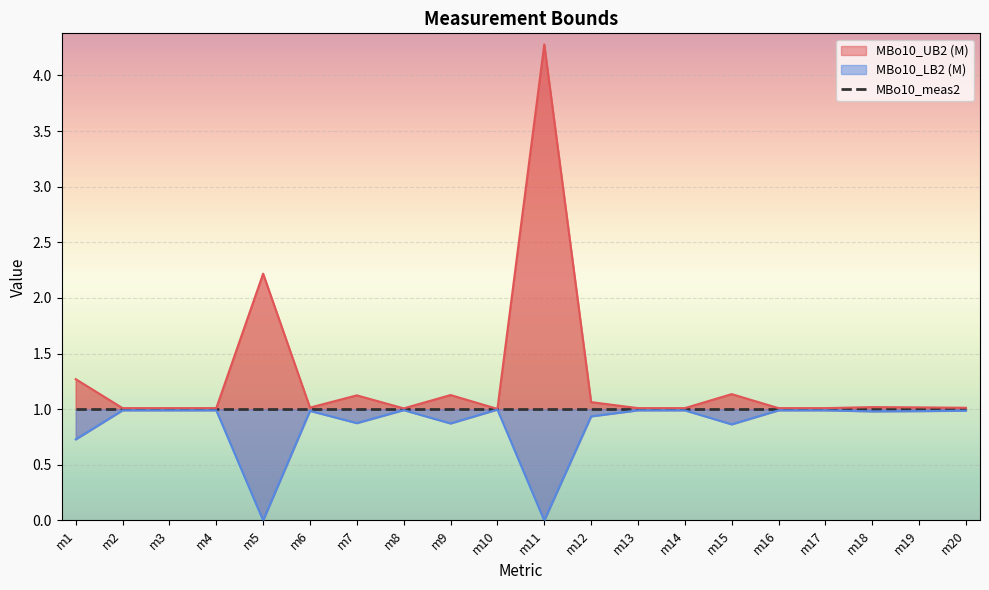

At which category does MBo10_LB2 (M) reach its first local peak?

m6